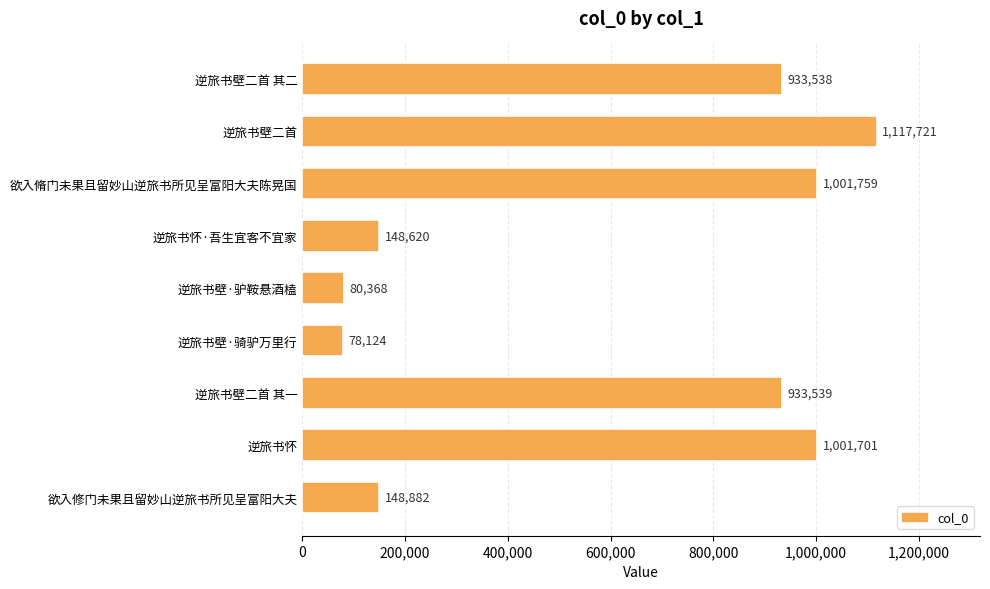

Rank the categories by value from lowest to highest.

逆旅书壁·骑驴万里行, 逆旅书壁·驴鞍悬酒榼, 逆旅书怀·吾生宜客不宜家, 欲入修门未果且留妙山逆旅书所见呈富阳大夫, 逆旅书壁二首 其二, 逆旅书壁二首 其一, 逆旅书怀, 欲入脩门未果且留妙山逆旅书所见呈富阳大夫陈晃国, 逆旅书壁二首